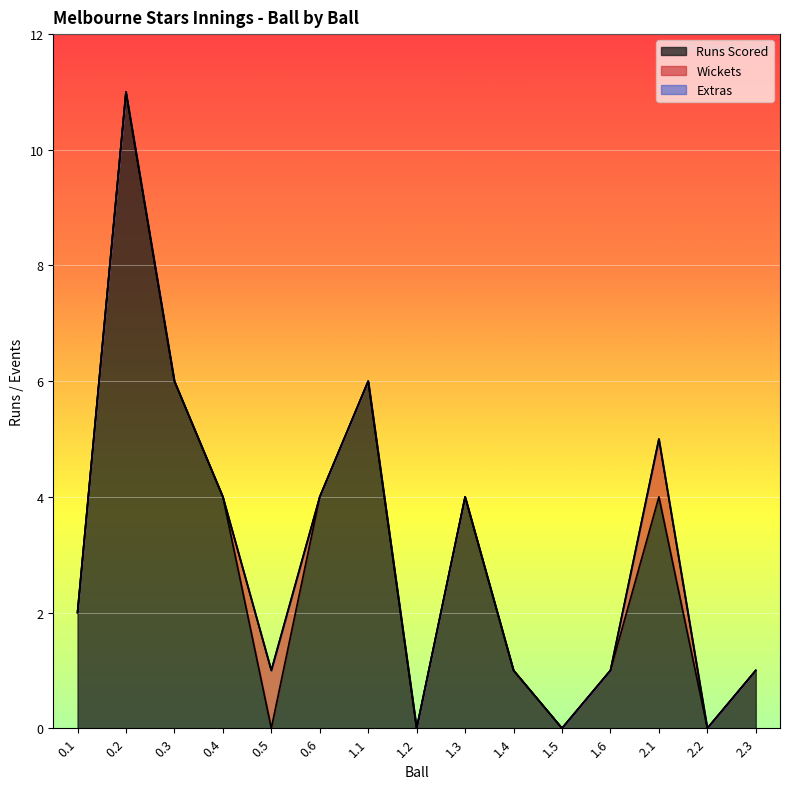

What is the spread (max minus min) of values at 2.3?

1